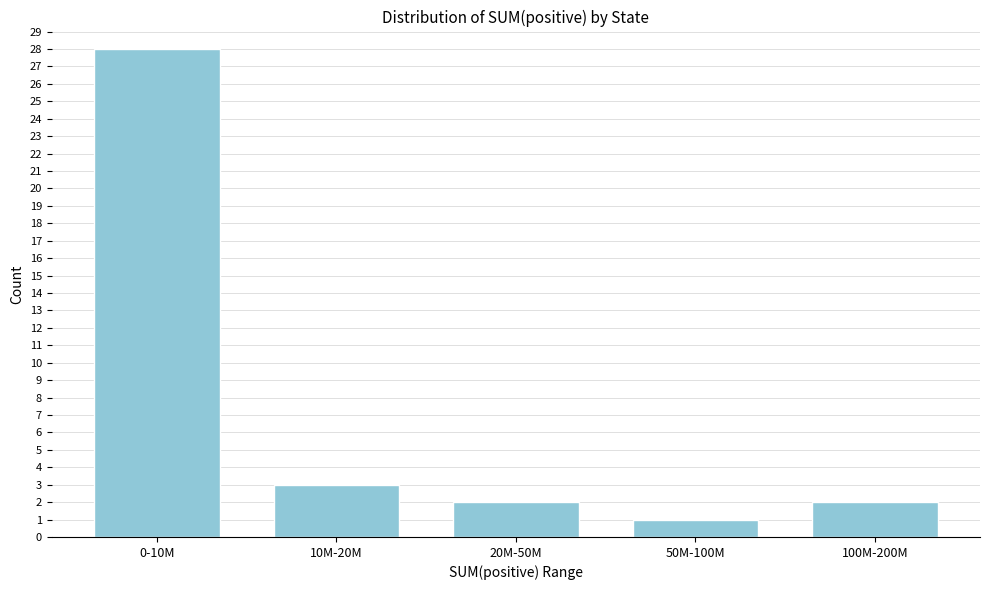

Reading left to right, extract all data points from this chart.

28	3	2	1	2